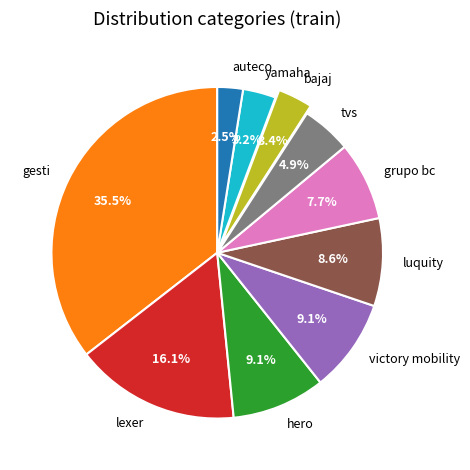

To the nearest percent, what is the combined percentage of tvs and grupo bc?

13%